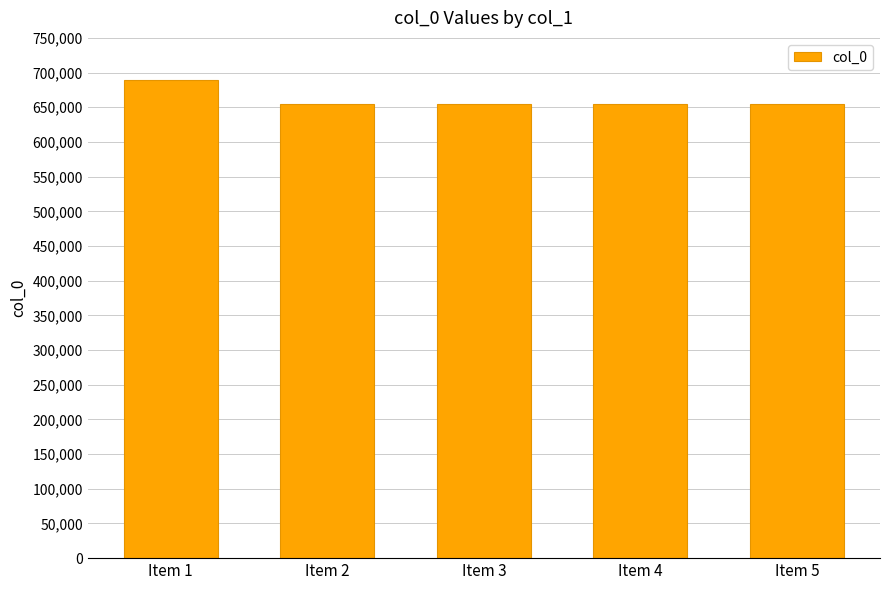

What is the change in value from Item 2 to Item 5?

-1